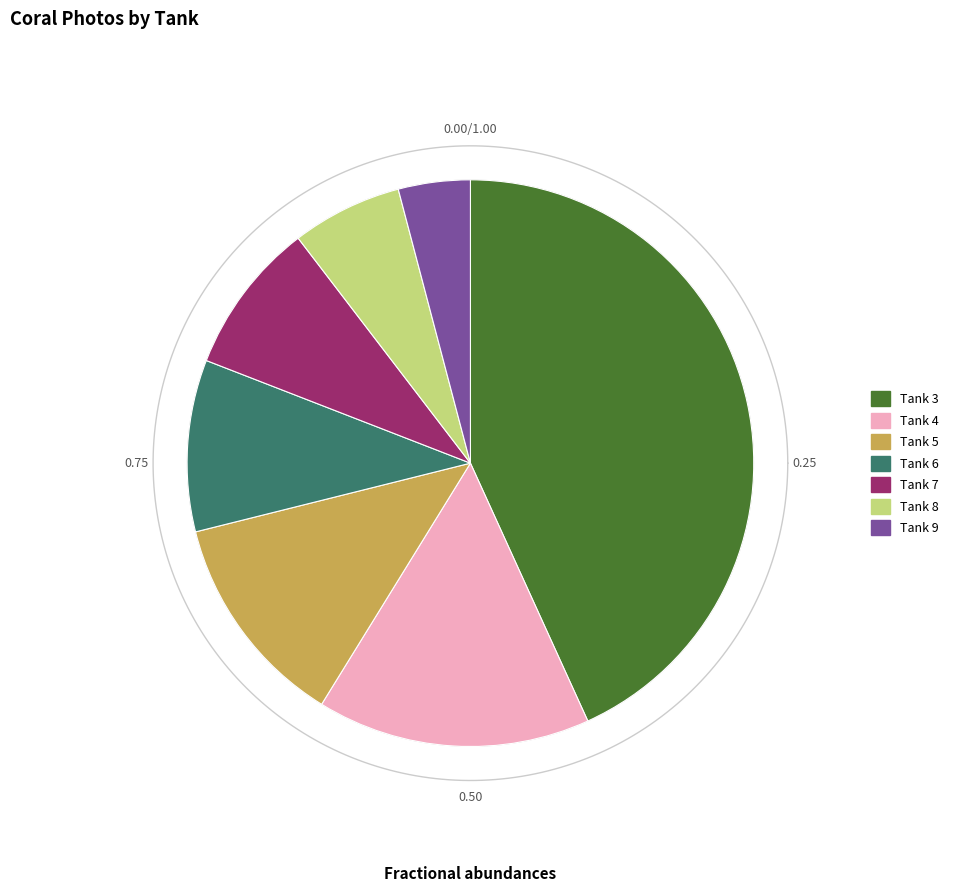

To the nearest percent, what percentage of the pie is Tank 9?

4%